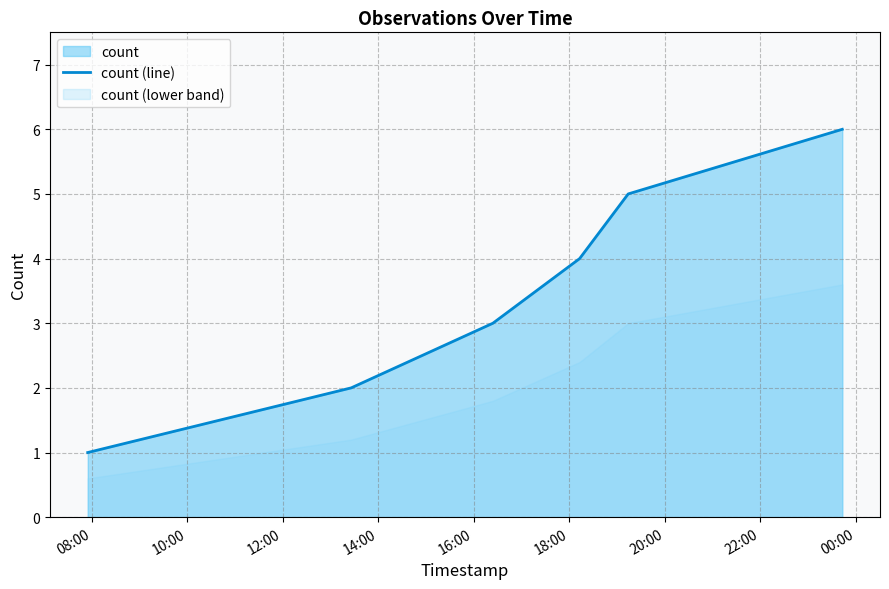

What is the highest value of the count (line) series?

6